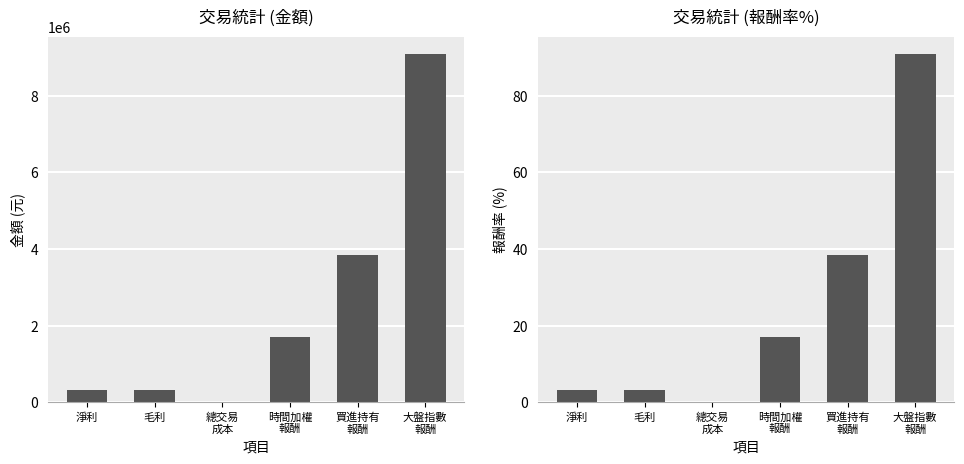

At which label does the data first exceed 17?

時間加權
報酬